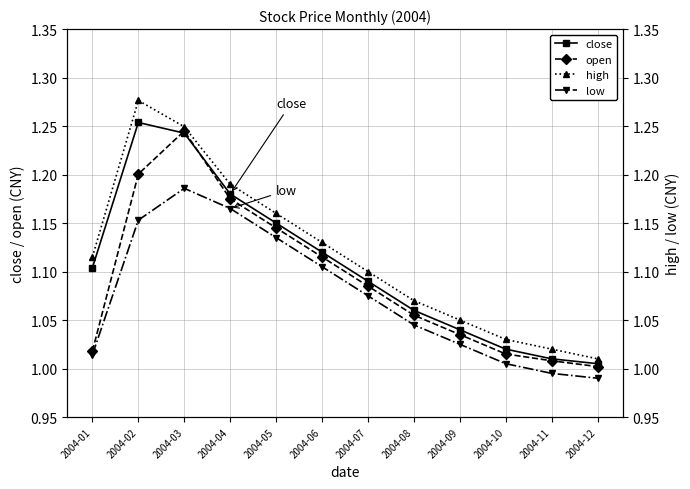

Which category has the lowest value in the high series?

2004-12